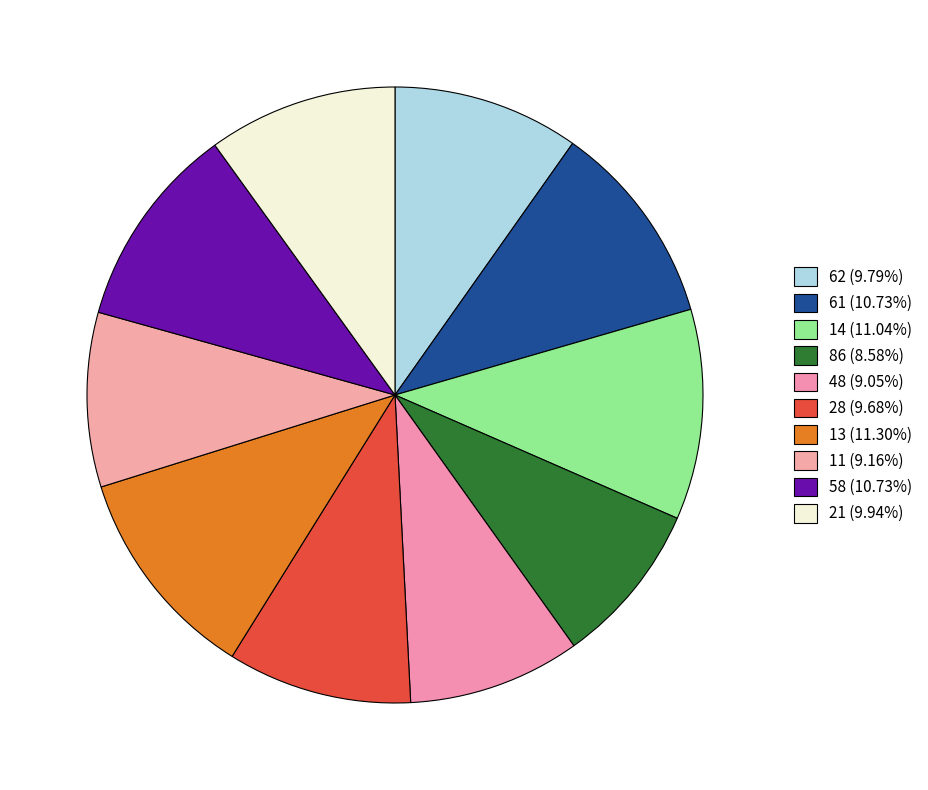

Count the number of slices in the pie.

10